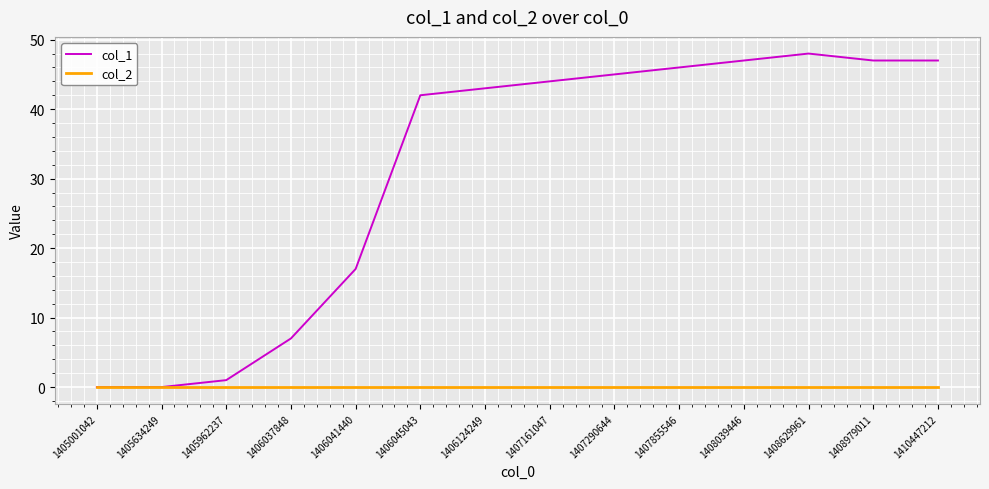

Reading left to right, what are all the values shown in this chart?

col_1: 0	0	1	7	17	42	43	44	45	46	47	48	47	47
col_2: 0	0	0	0	0	0	0	0	0	0	0	0	0	0